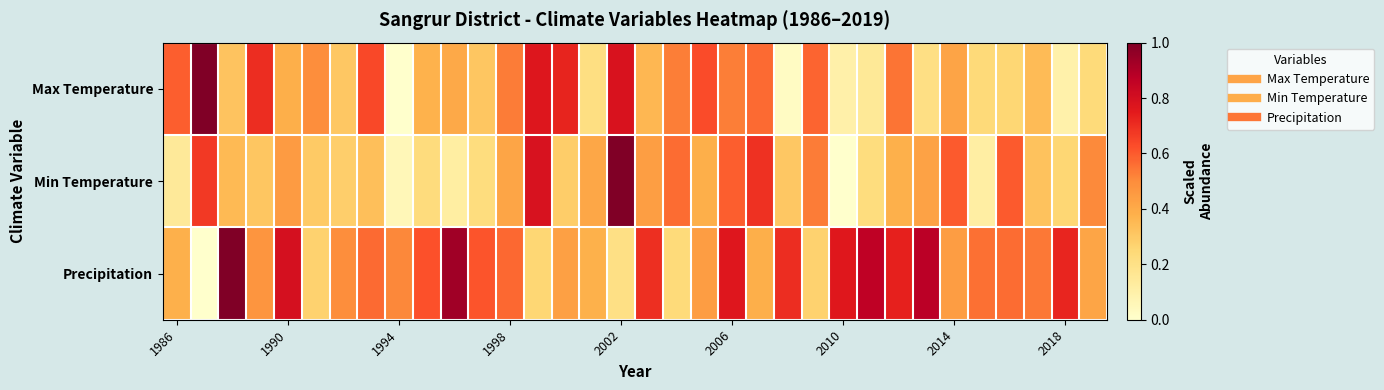

Reading left to right, transcribe all the data shown in this chart.

Max Temperature: 0.6	1.0	0.3	0.7	0.4	0.5	0.3	0.6	0.0	0.4	0.4	0.3	0.5	0.8	0.7	0.2	0.8	0.4	0.5	0.6	0.5	0.6	0.0	0.6	0.1	0.2	0.5	0.2	0.4	0.2	0.3	0.3	0.1	0.2
Min Temperature: 0.1	0.7	0.4	0.3	0.5	0.3	0.3	0.3	0.1	0.2	0.1	0.2	0.4	0.8	0.3	0.4	1.0	0.4	0.6	0.4	0.6	0.7	0.3	0.5	0.0	0.2	0.4	0.4	0.6	0.1	0.6	0.3	0.3	0.5
Precipitation: 0.4	0.0	1.0	0.5	0.8	0.3	0.5	0.6	0.5	0.6	0.9	0.6	0.6	0.3	0.4	0.4	0.2	0.7	0.2	0.4	0.8	0.4	0.7	0.3	0.8	0.9	0.7	0.9	0.4	0.6	0.6	0.5	0.7	0.4